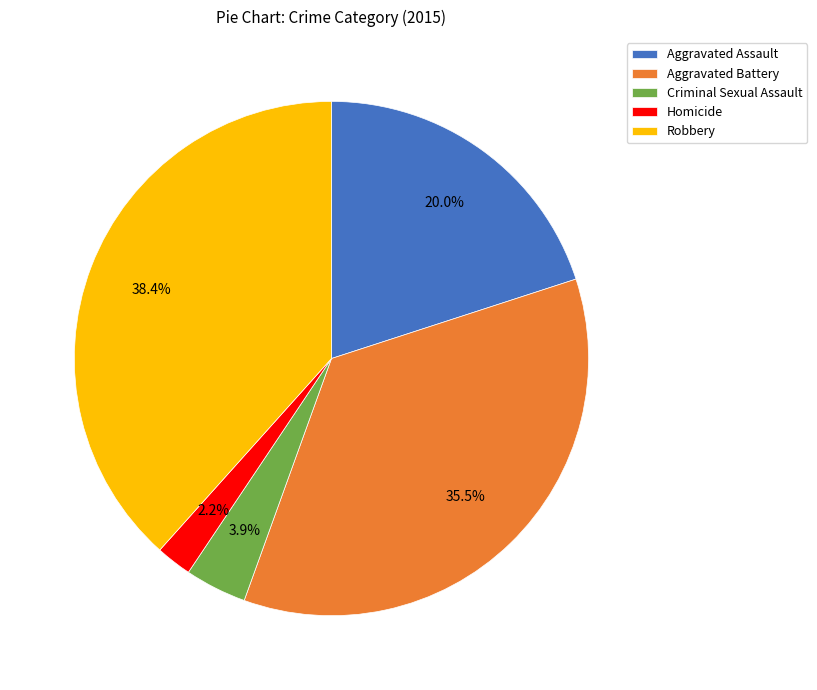

Is there any slice that represents more than half of the pie?

No